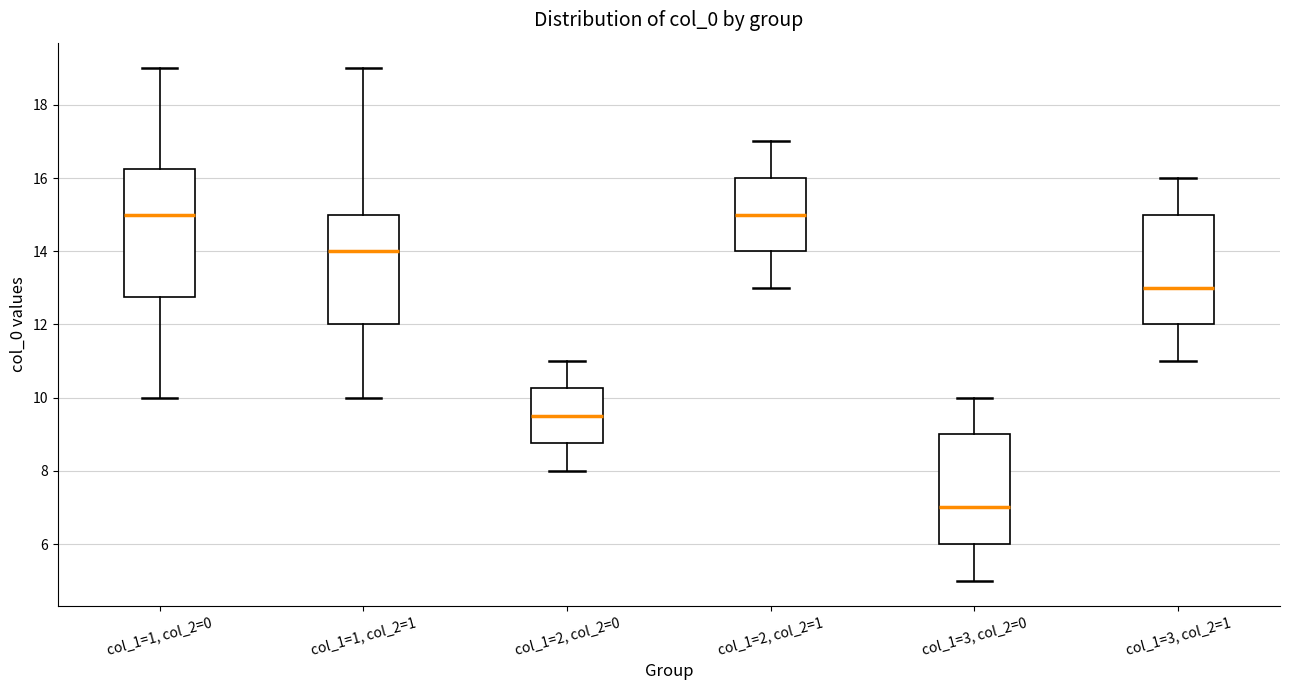

Comparing the boxes themselves (not the whiskers), which one is the tallest?

col_1=1, col_2=0